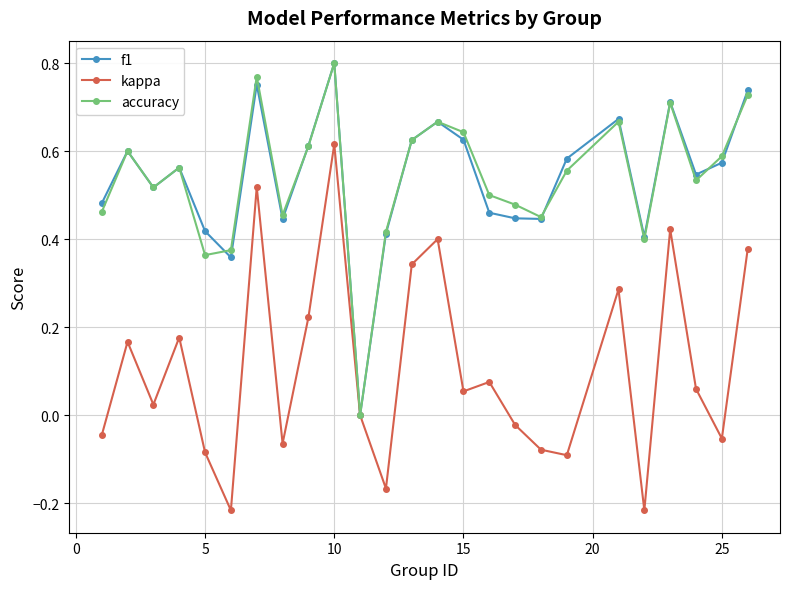

What are all the series names shown in the legend?

f1, kappa, accuracy